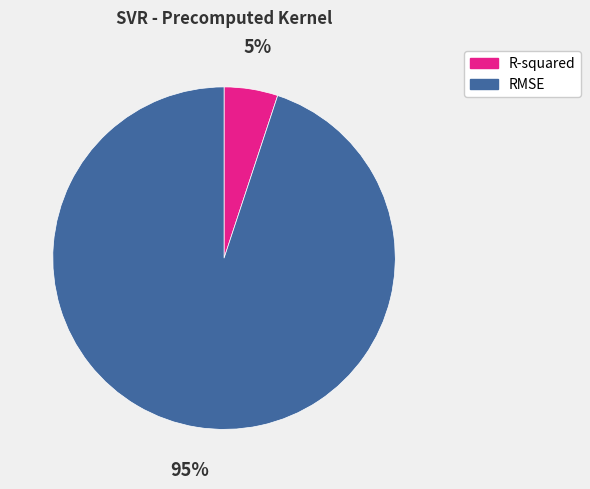

To the nearest percent, what portion does R-squared represent?

5%